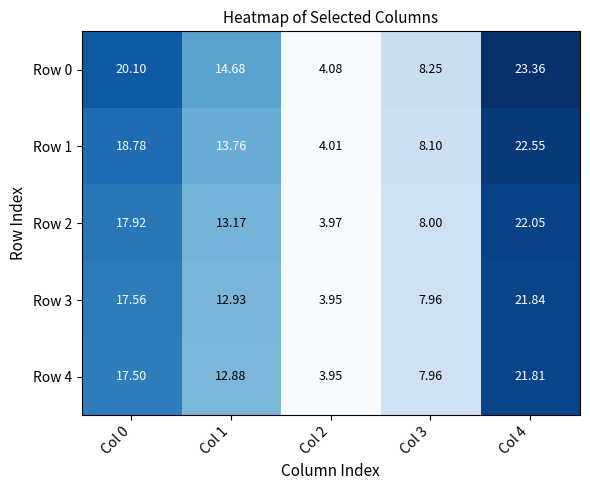

At which category is the sum across all series the highest?

Col 4